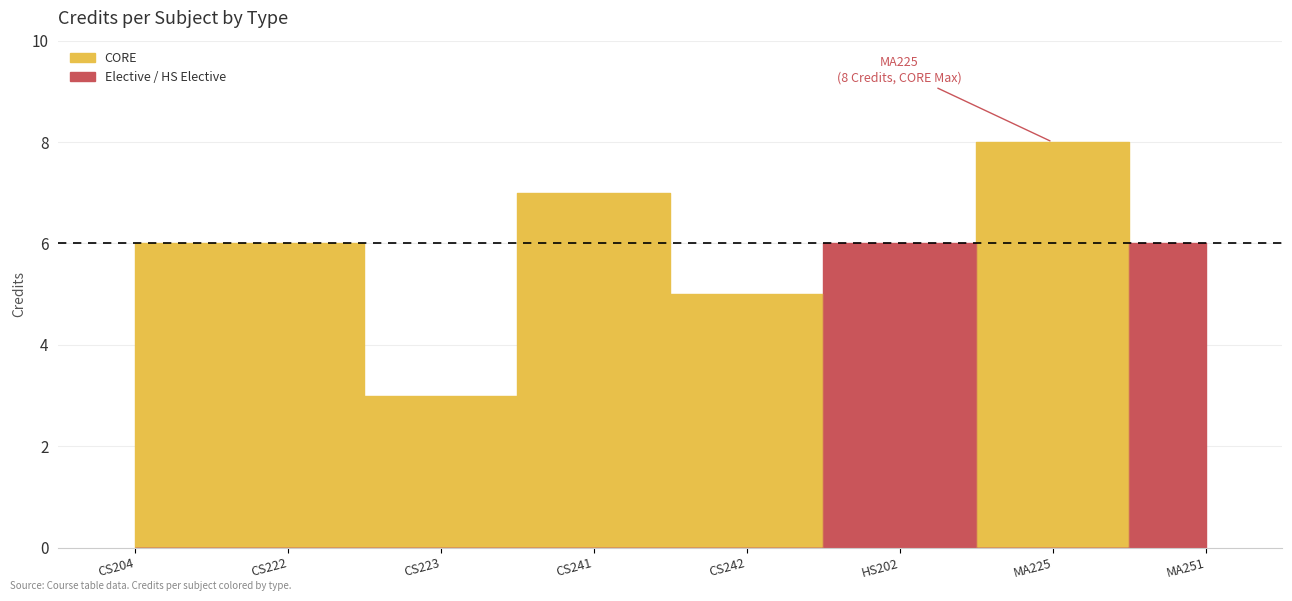

What is the difference between the maximum and minimum values?

5